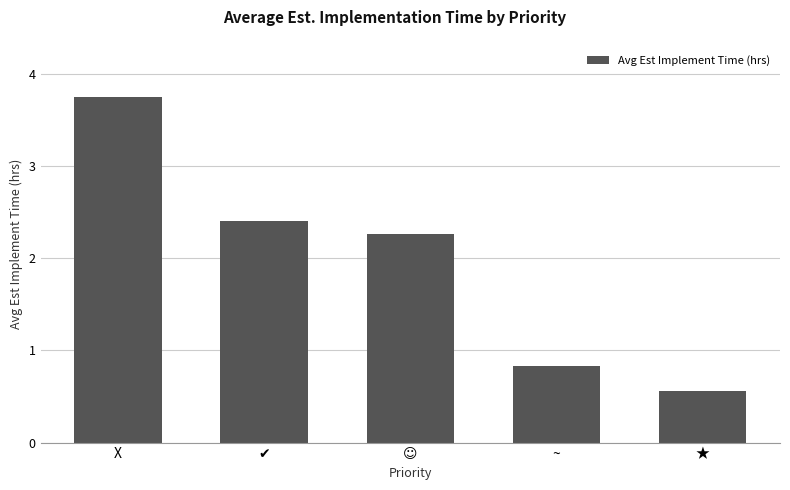

True or false: the data shows 0.3 at ~.

False